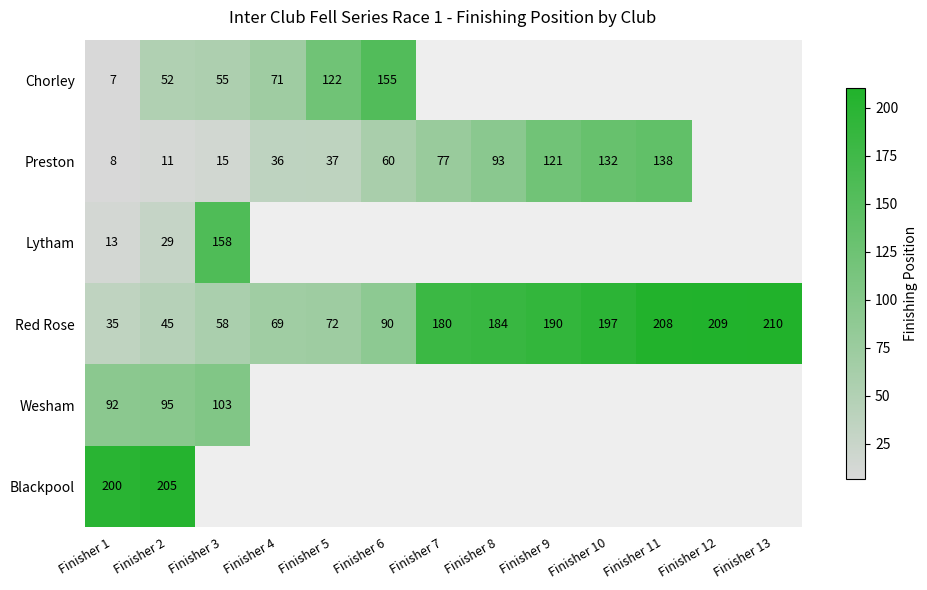

What is the greatest value displayed?

210.0